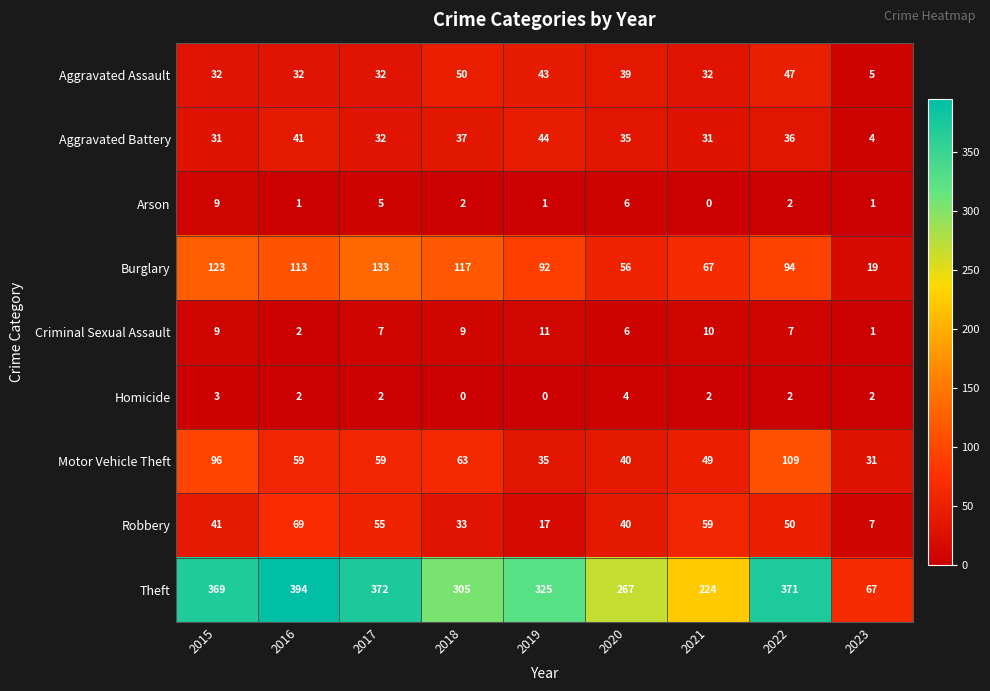

Which series changed the most between 2018 and 2019?

Motor Vehicle Theft